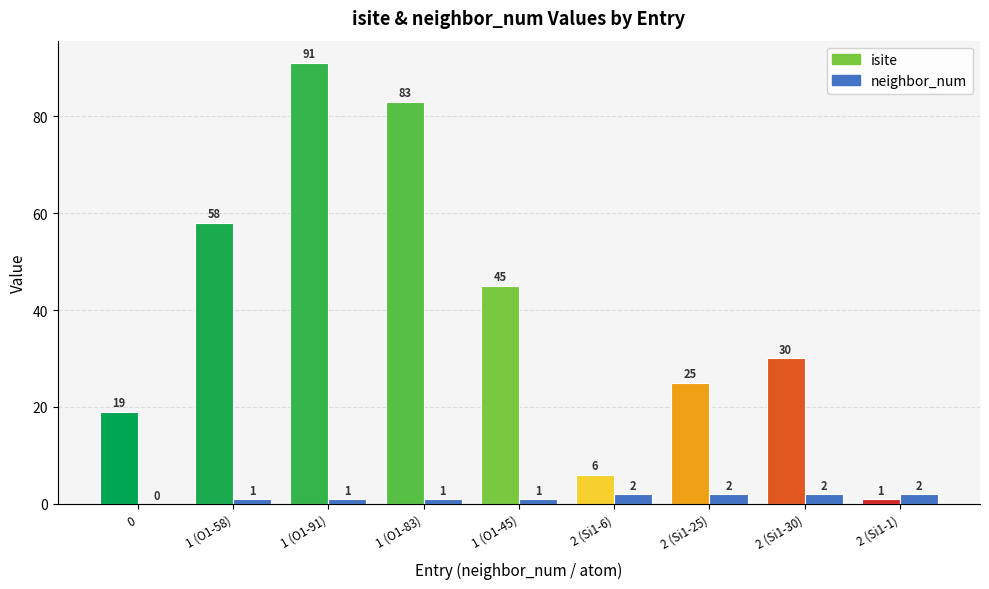

Which series changed the most between 1 (O1-83) and 2 (Si1-1)?

isite